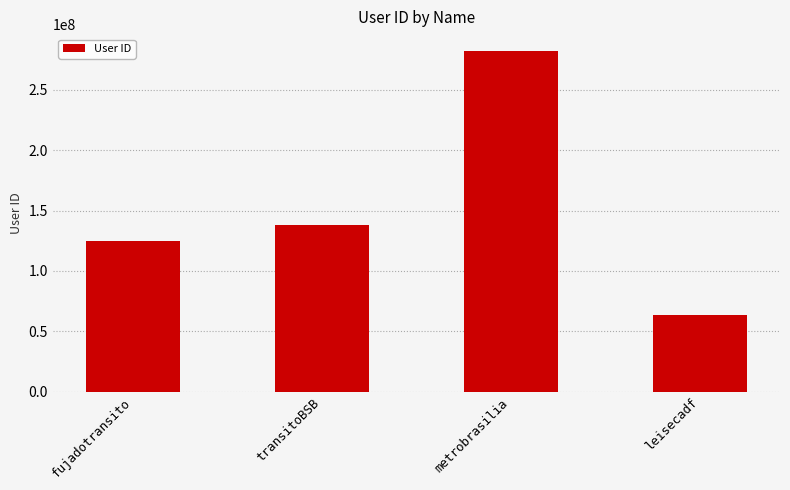

What is the smallest value displayed?

63756700